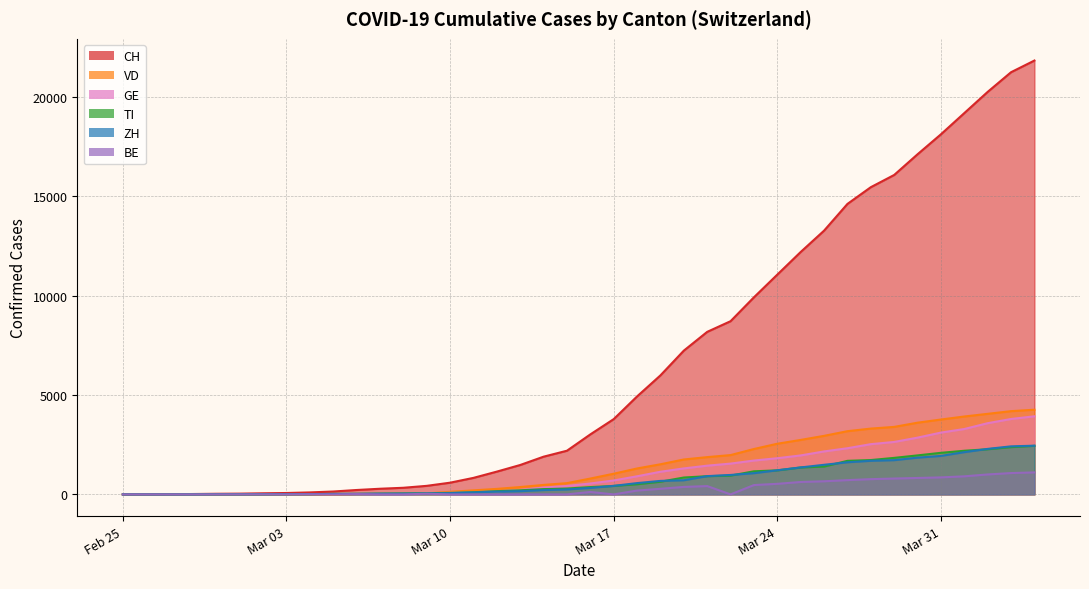

True or false: GE has more than 2 interior local peaks.

False